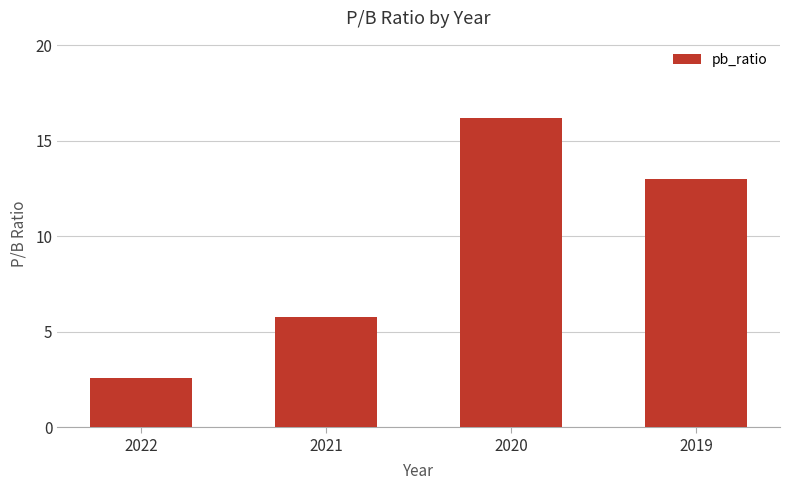

Is it true that the value at 2021 is 3.3?

False